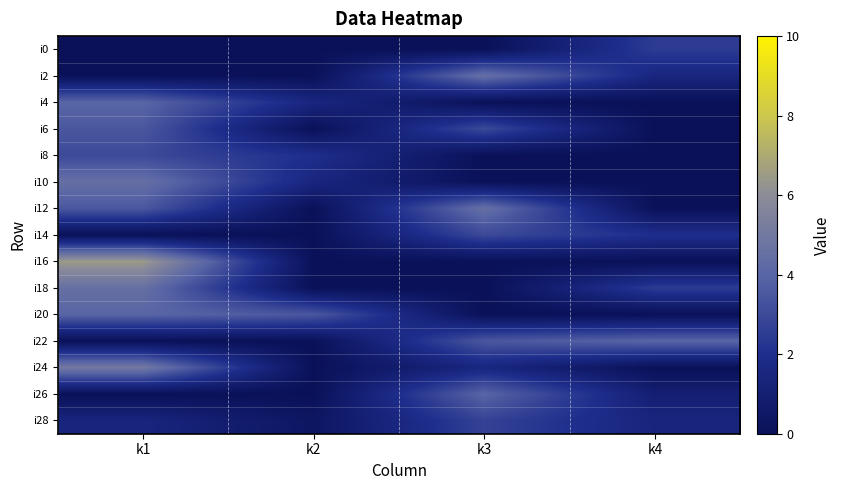

Reading left to right, what are all the values shown in this chart?

i0: k1=0.0	k2=0.0	k3=0.0	k4=2.5
i2: k1=0.0	k2=0.0	k3=4.5	k4=1.5
i4: k1=4.0	k2=1.5	k3=0.0	k4=0.0
i6: k1=3.5	k2=0.0	k3=3.0	k4=0.0
i8: k1=3.0	k2=2.0	k3=0.0	k4=0.0
i10: k1=4.5	k2=1.5	k3=0.0	k4=0.0
i12: k1=3.5	k2=0.0	k3=4.5	k4=0.0
i14: k1=0.0	k2=0.0	k3=3.0	k4=2.0
i16: k1=6.5	k2=0.0	k3=0.0	k4=0.0
i18: k1=4.5	k2=0.0	k3=0.0	k4=2.5
i20: k1=4.0	k2=3.5	k3=0.0	k4=0.0
i22: k1=0.0	k2=0.0	k3=3.5	k4=4.0
i24: k1=5.0	k2=0.0	k3=1.5	k4=0.0
i26: k1=0.0	k2=0.0	k3=4.0	k4=1.0
i28: k1=1.4	k2=0.3	k3=2.8	k4=1.4